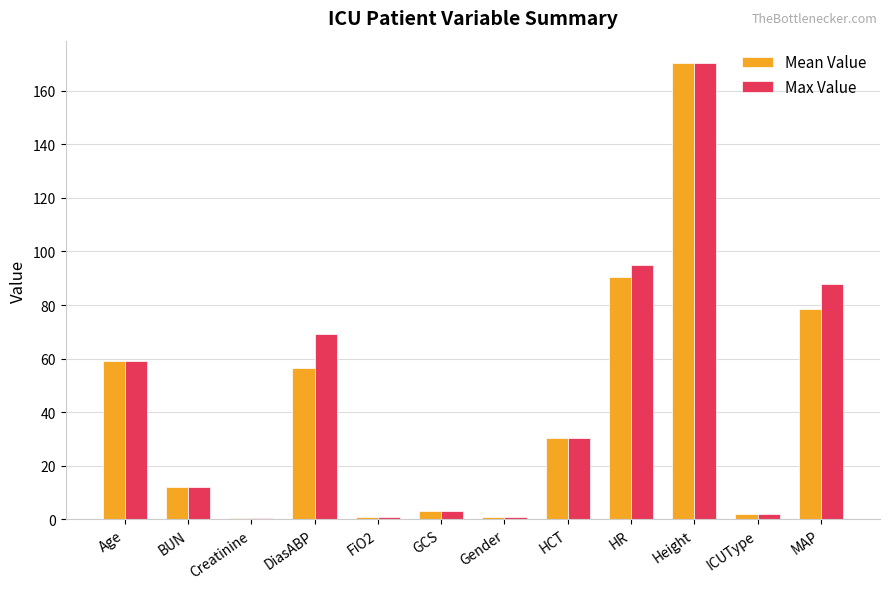

What is the difference between the Mean Value values at BUN and HR?

78.4